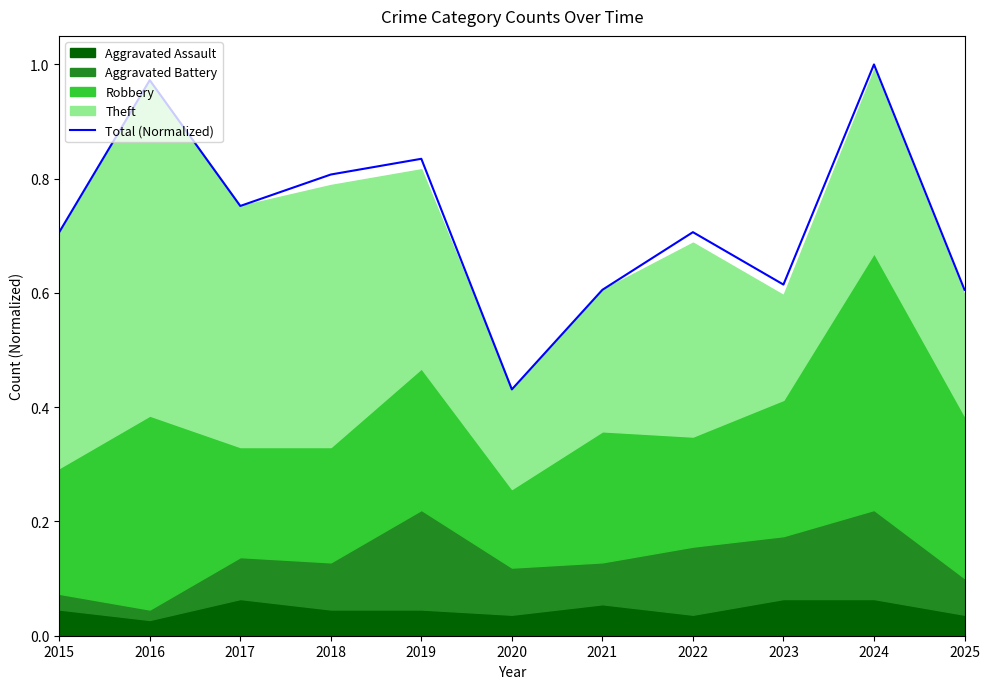

Reading left to right, transcribe all the data shown in this chart.

0.7	1.0	0.8	0.8	0.8	0.4	0.6	0.7	0.6	1.0	0.6